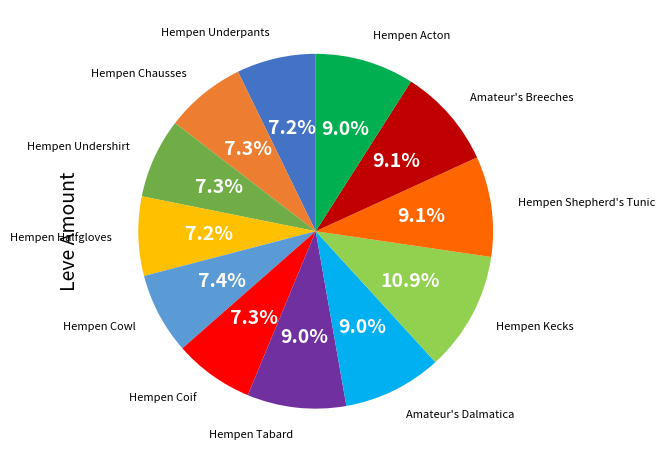

True or false: Amateur's Breeches accounts for 23% of the total.

False